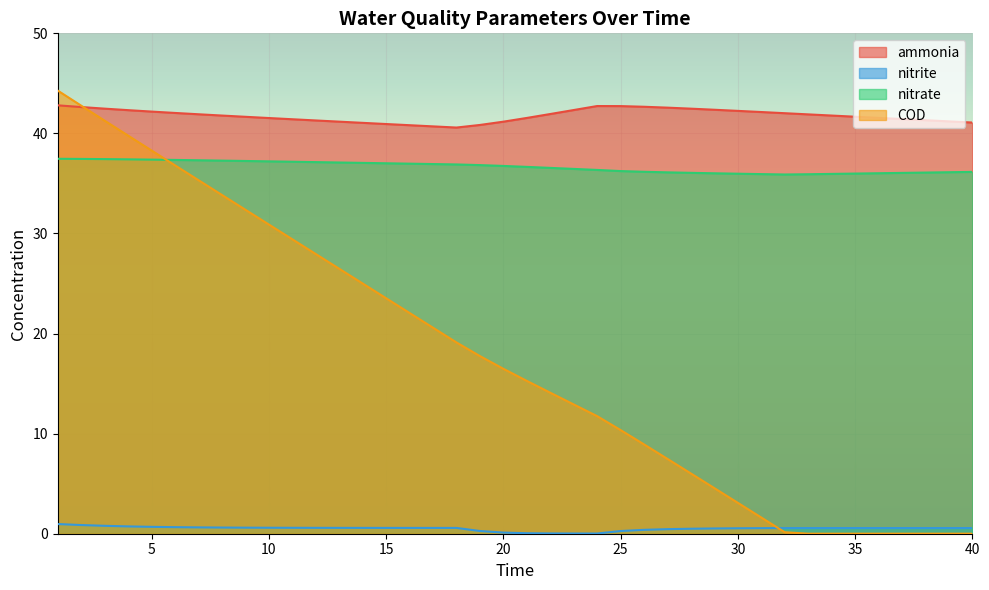

How many values in the ammonia series are below 41?

5